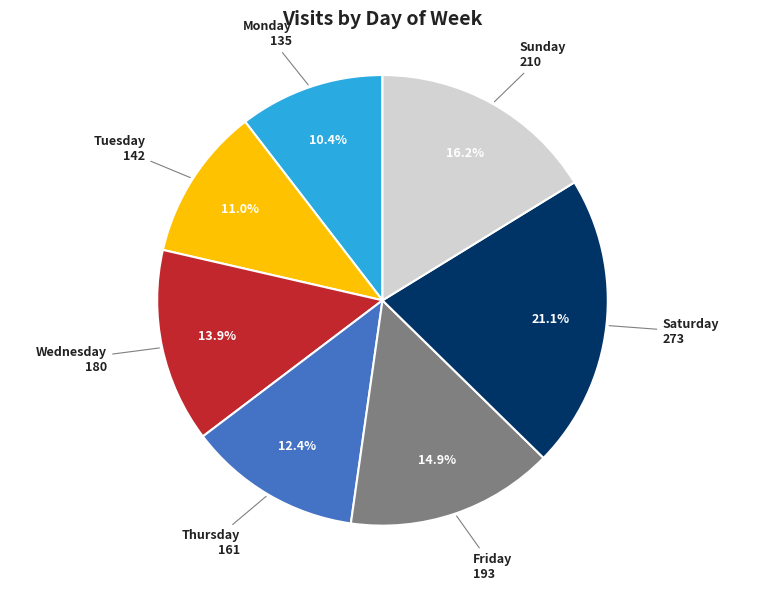

Is there a majority slice in this chart?

No